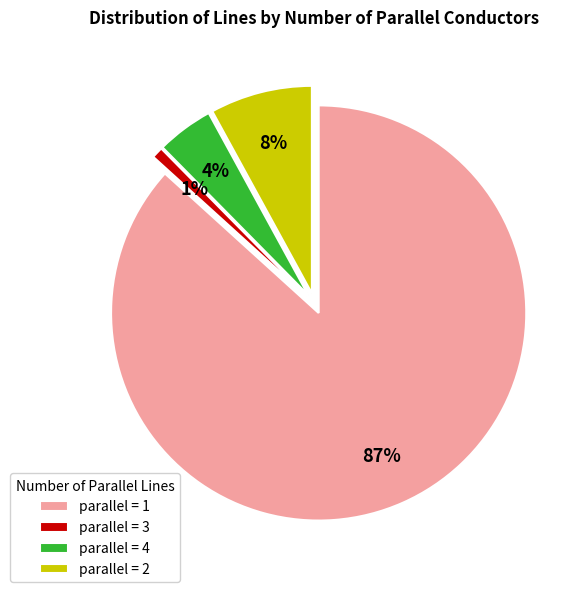

To the nearest percent, what is the difference between the largest and smallest slice percentages?

86%